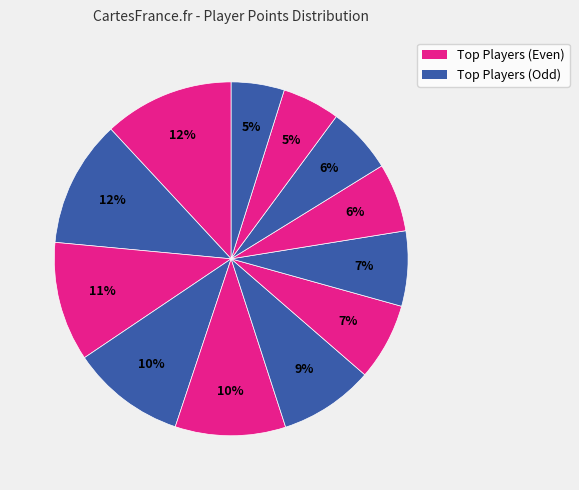

How many slices are in this pie chart?

12